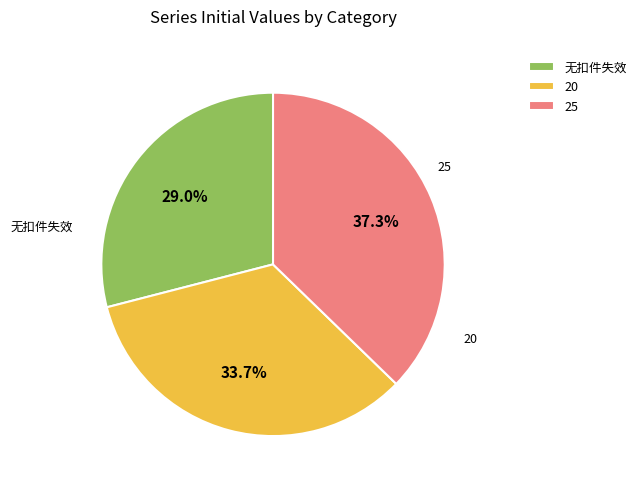

The 无扣件失效 slice represents 21% of the pie. True or false?

False